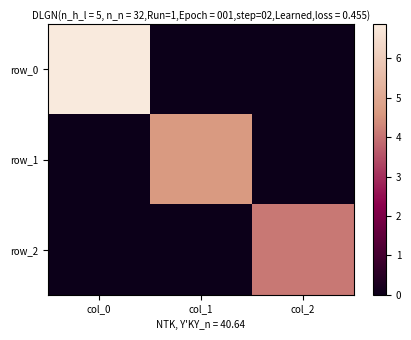

The value of row_2 at col_1 is 0.0. True or false?

True